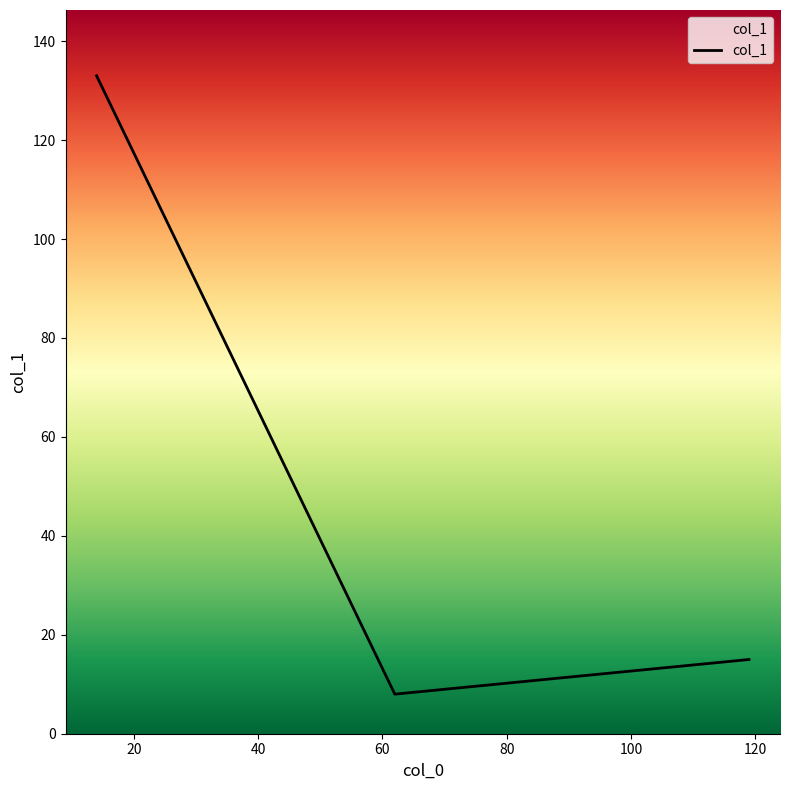

Which has a higher value, 20 or 40?

20